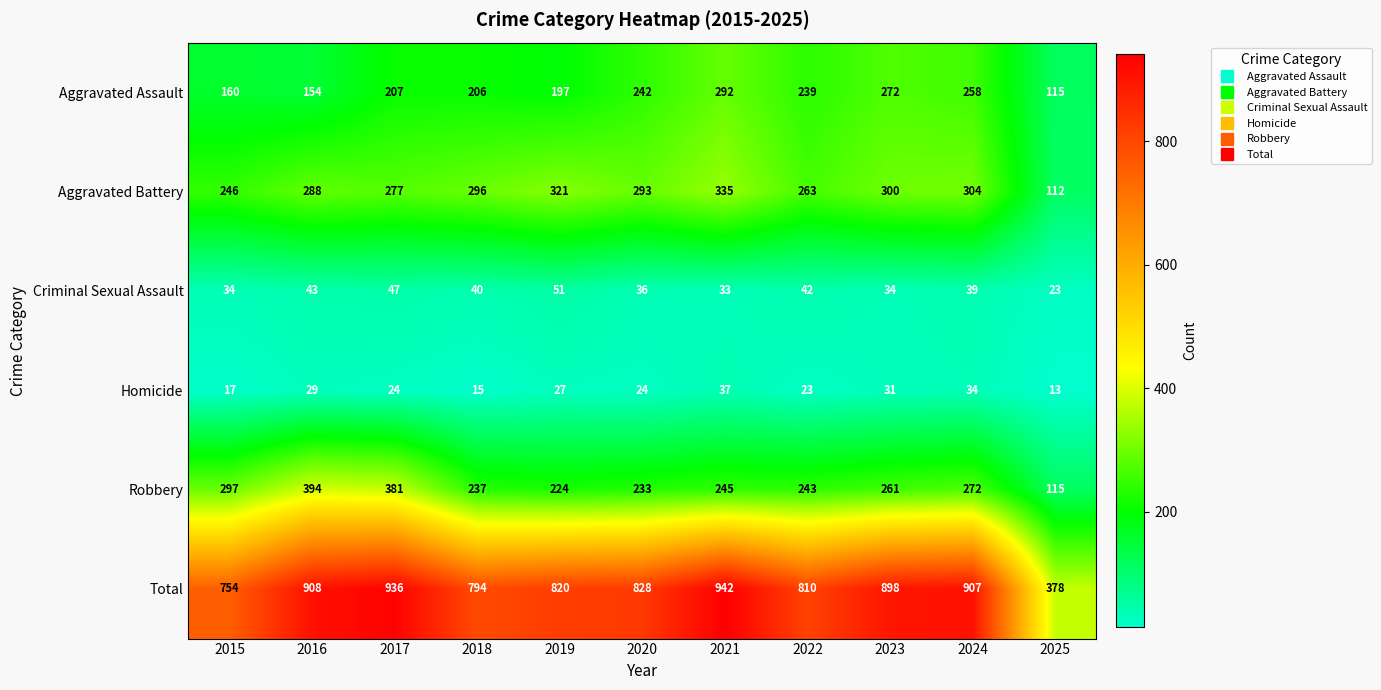

What value does the Homicide series have at 2022, to the nearest 10?

20